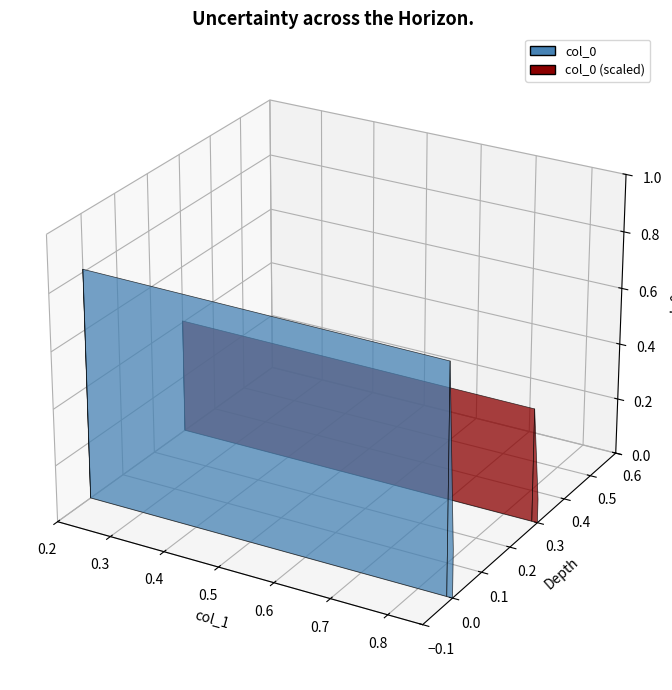

Reading left to right, extract all data points from this chart.

0.1	0.8	0.8	0.2